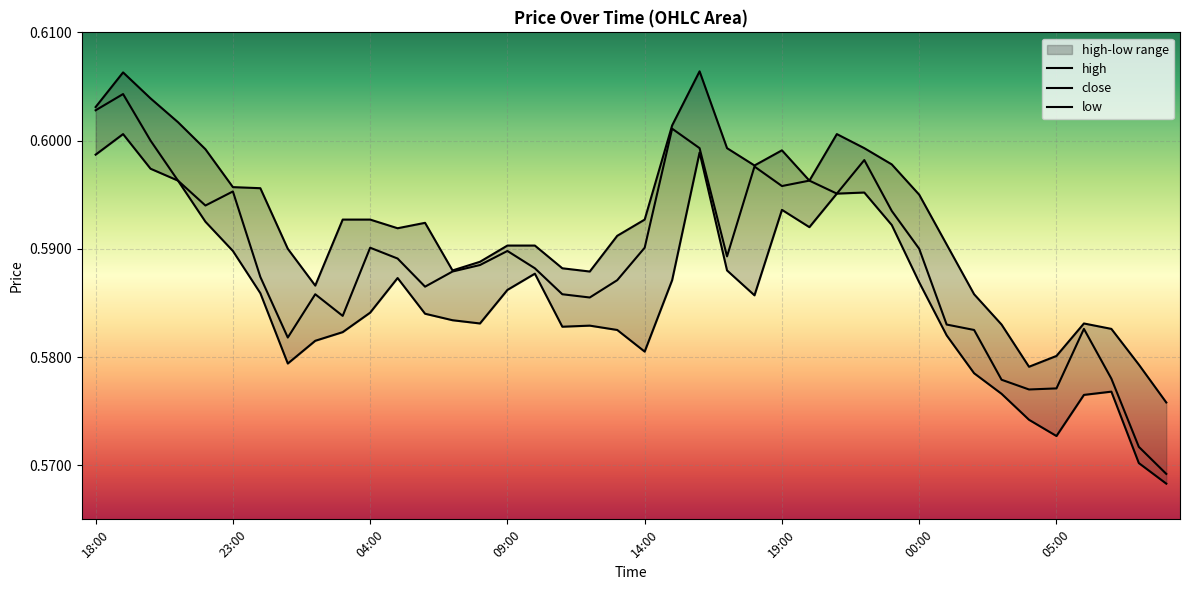

Reading right to left, extract all data points from this chart.

high: 0.6	0.6	0.6	0.6	0.6	0.6	0.6	0.6	0.6	0.6	0.6	0.6	0.6	0.6	0.6	0.6	0.6	0.6	0.6	0.6	0.6	0.6	0.6	0.6	0.6	0.6	0.6	0.6	0.6	0.6	0.6	0.6	0.6	0.6	0.6	0.6	0.6	0.6	0.6	0.6
close: 0.6	0.6	0.6	0.6	0.6	0.6	0.6	0.6	0.6	0.6	0.6	0.6	0.6	0.6	0.6	0.6	0.6	0.6	0.6	0.6	0.6	0.6	0.6	0.6	0.6	0.6	0.6	0.6	0.6	0.6	0.6	0.6	0.6	0.6	0.6	0.6	0.6	0.6	0.6	0.6
low: 0.6	0.6	0.6	0.6	0.6	0.6	0.6	0.6	0.6	0.6	0.6	0.6	0.6	0.6	0.6	0.6	0.6	0.6	0.6	0.6	0.6	0.6	0.6	0.6	0.6	0.6	0.6	0.6	0.6	0.6	0.6	0.6	0.6	0.6	0.6	0.6	0.6	0.6	0.6	0.6